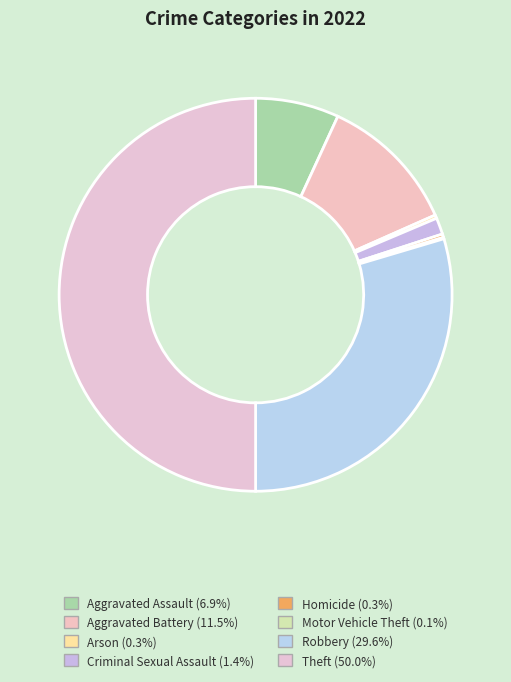

Rank the categories by value from lowest to highest.

Motor Vehicle Theft, Arson, Homicide, Criminal Sexual Assault, Aggravated Assault, Aggravated Battery, Robbery, Theft